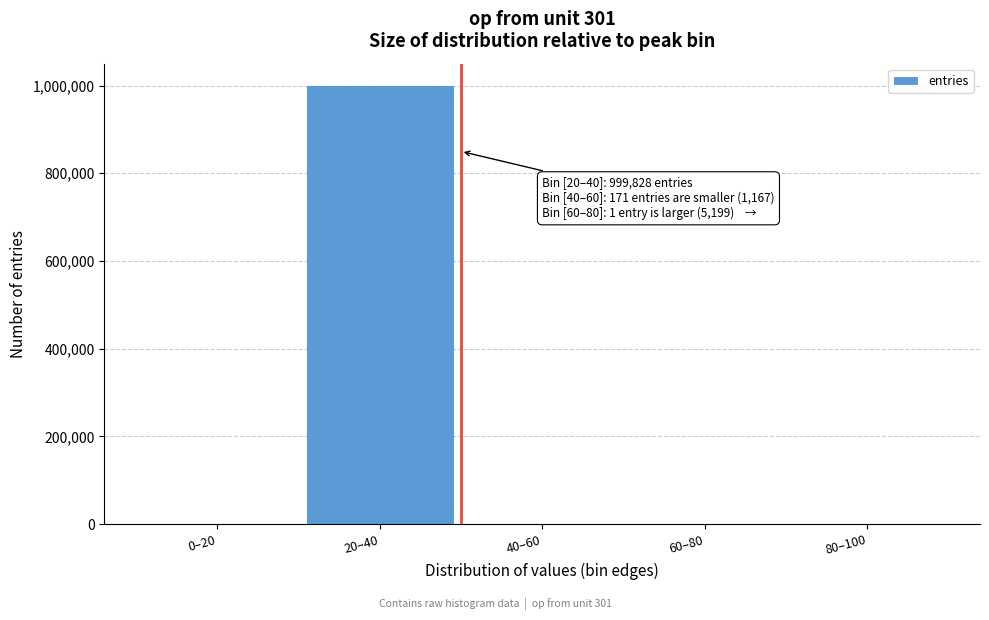

What is the sum of all values?

1000000